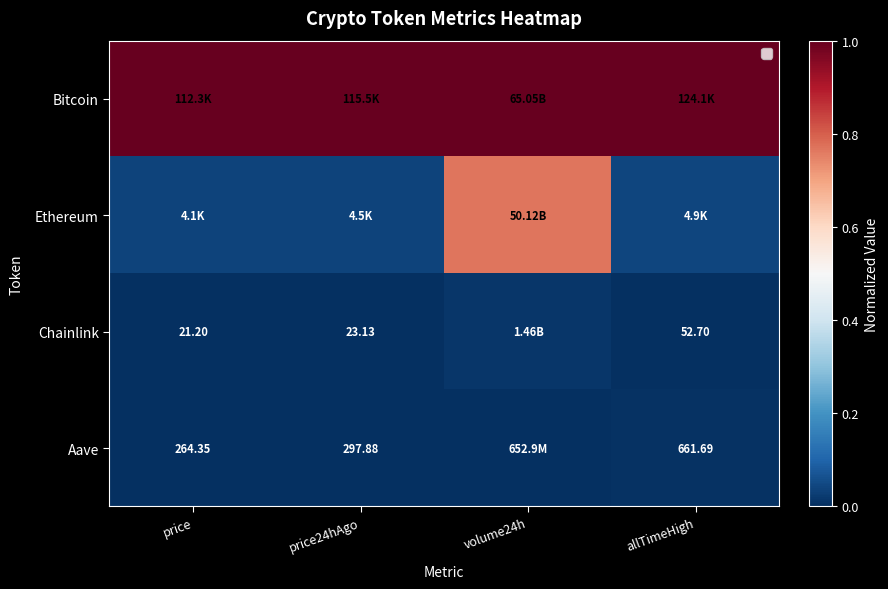

Count the number of data series in this chart.

4